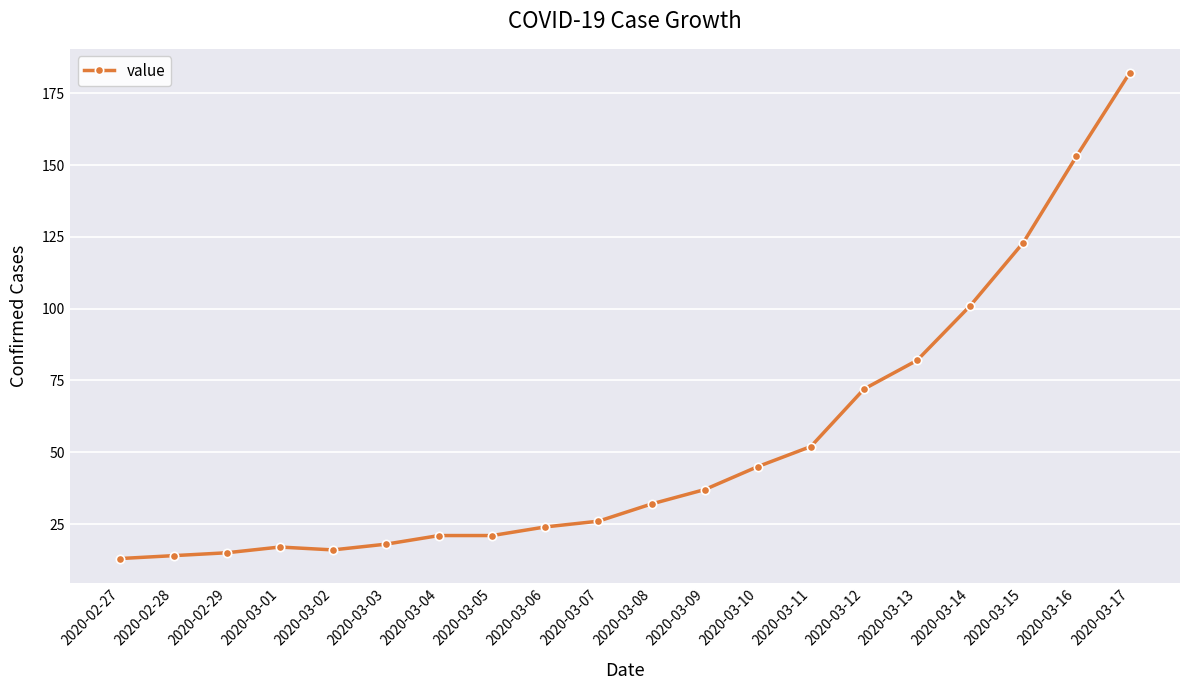

Reading left to right, list all the values displayed in this chart.

2020-02-27=13	2020-02-28=14	2020-02-29=15	2020-03-01=17	2020-03-02=16	2020-03-03=18	2020-03-04=21	2020-03-05=21	2020-03-06=24	2020-03-07=26	2020-03-08=32	2020-03-09=37	2020-03-10=45	2020-03-11=52	2020-03-12=72	2020-03-13=82	2020-03-14=101	2020-03-15=123	2020-03-16=153	2020-03-17=182